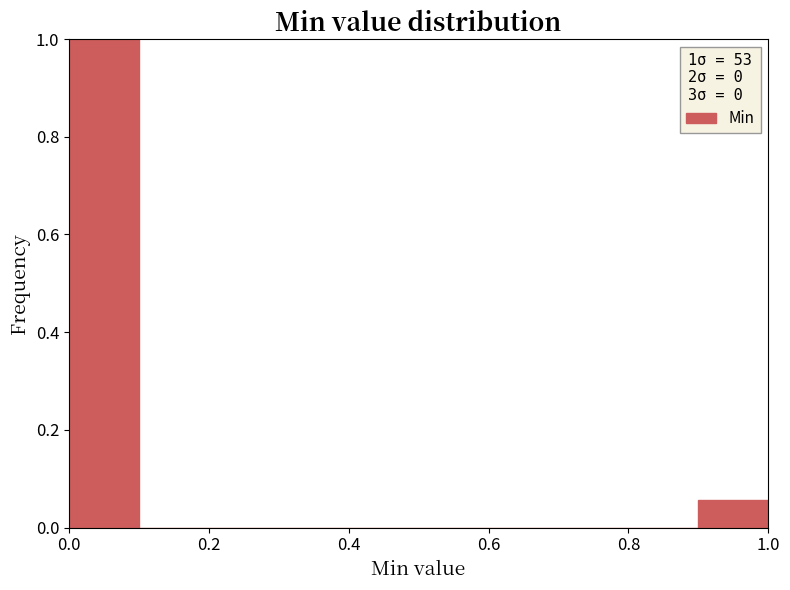

Reading left to right, transcribe this chart: for each bar, give the range it covers on the x-axis and its height. The values are not printed on the chart, so give them approximately, as read against the axis.

0.0 to 0.1: 1.00
0.1 to 0.2: 0
0.2 to 0.3: 0
0.3 to 0.4: 0
0.4 to 0.5: 0
0.5 to 0.6: 0
0.6 to 0.7: 0
0.7 to 0.8: 0
0.8 to 0.9: 0
0.9 to 1.0: 0.06